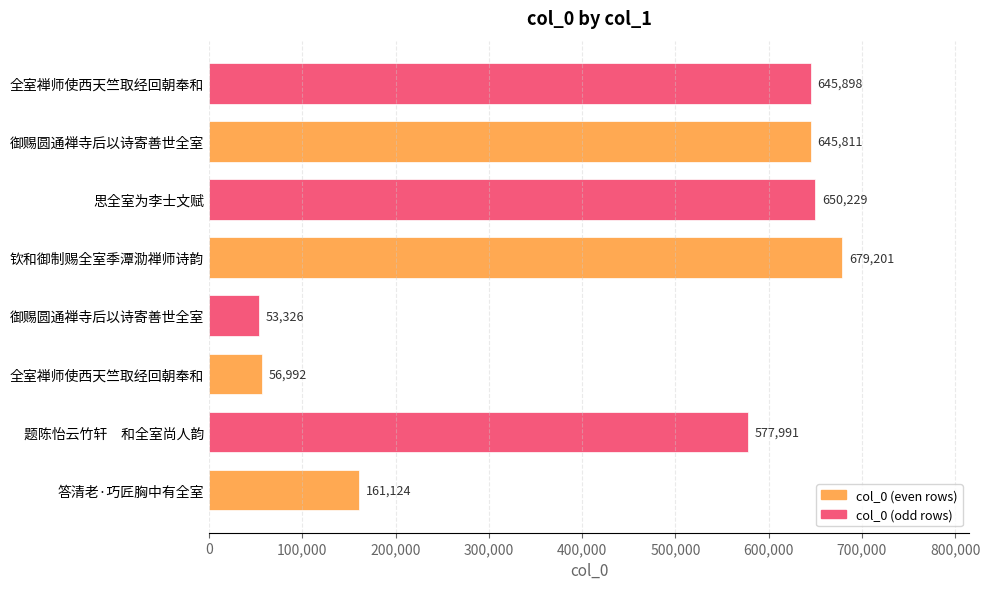

Approximately how many times larger is the value at 全室禅师使西天竺取经回朝奉和 compared to 答清老·巧匠胸中有全室?

4.0